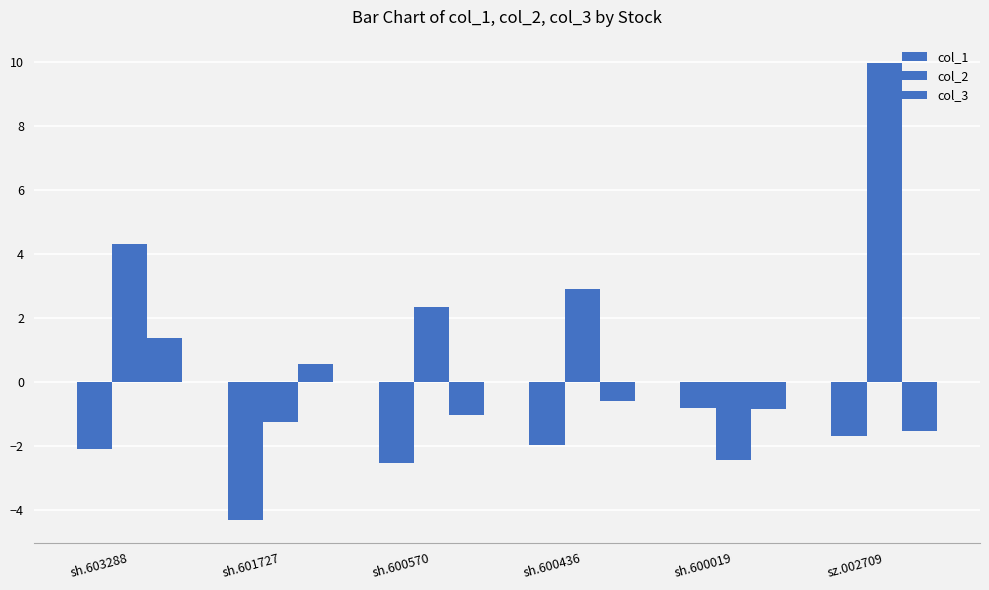

At which label is col_2 closest to 3?

sh.600436